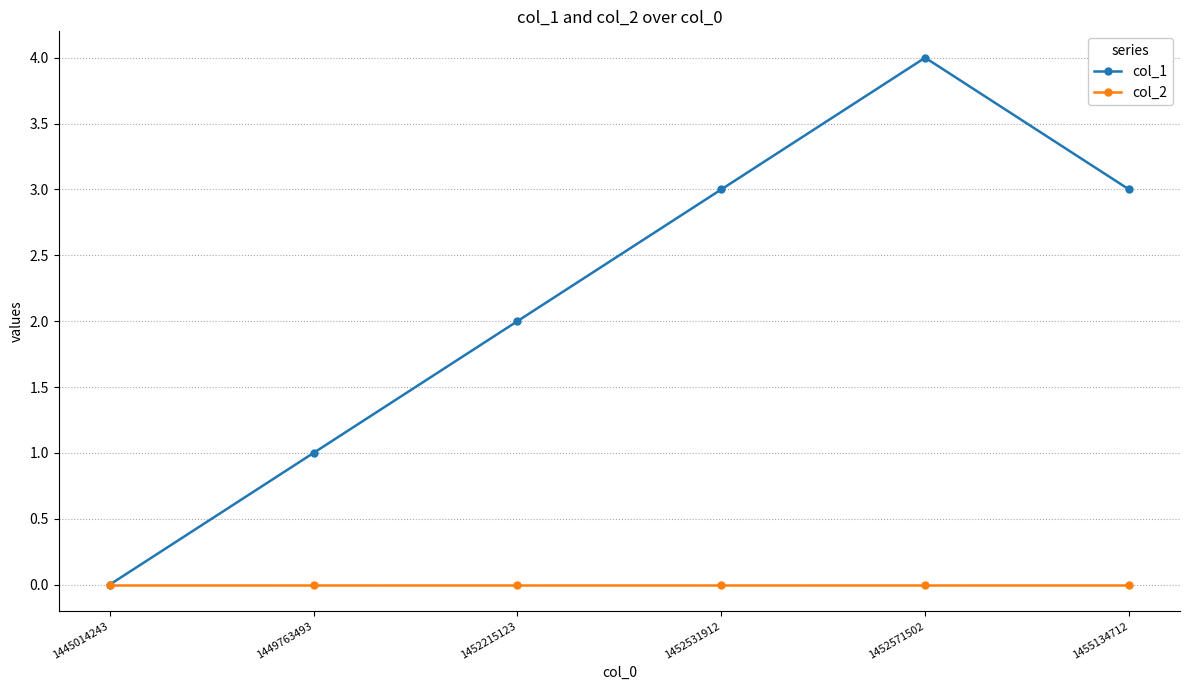

Reading left to right, what are all the values shown in this chart?

col_1: 0	1	2	3	4	3
col_2: 0	0	0	0	0	0